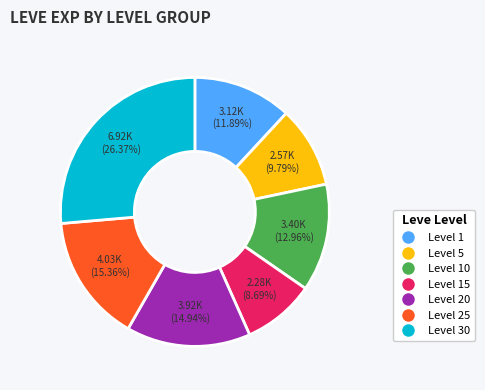

Which has a higher value, Level 5 or Level 20?

Level 20